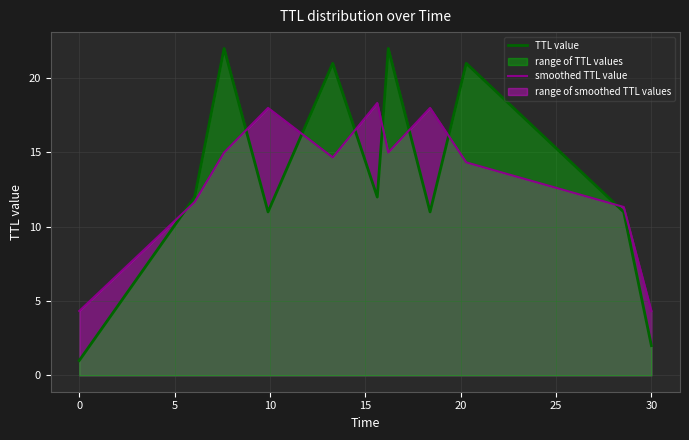

What are all the series names shown in the legend?

TTL value, smoothed TTL value